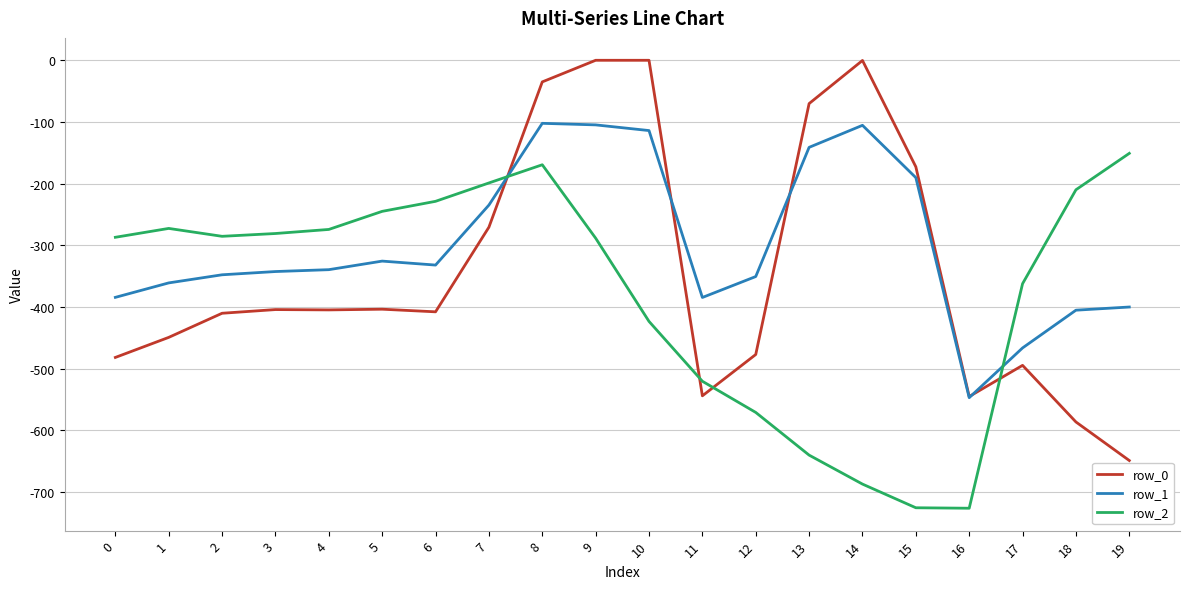

Between which two adjacent categories do row_1 and row_2 first intersect?

7 and 8